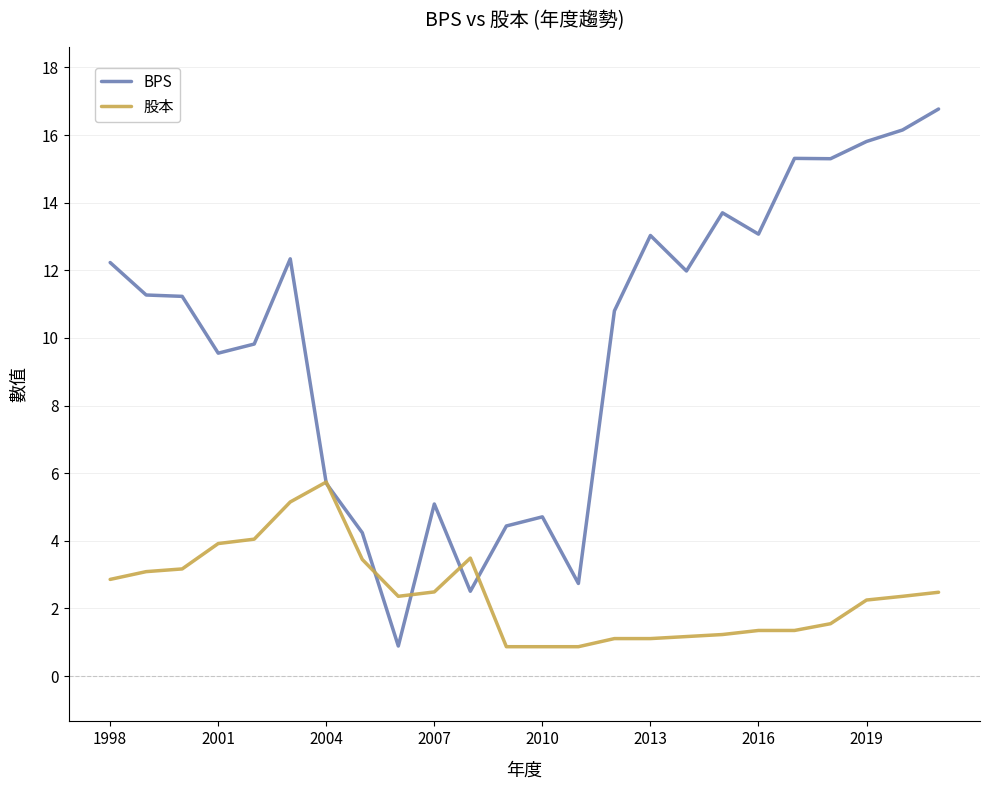

List the series in order of their overall mean, lowest first.

股本, BPS